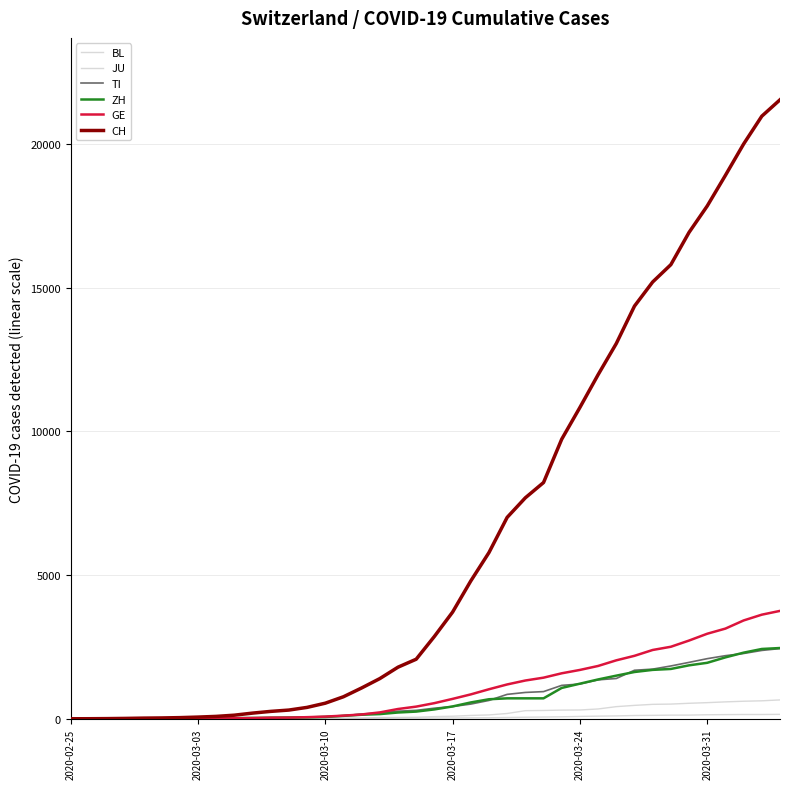

How many lines are shown in the chart?

6